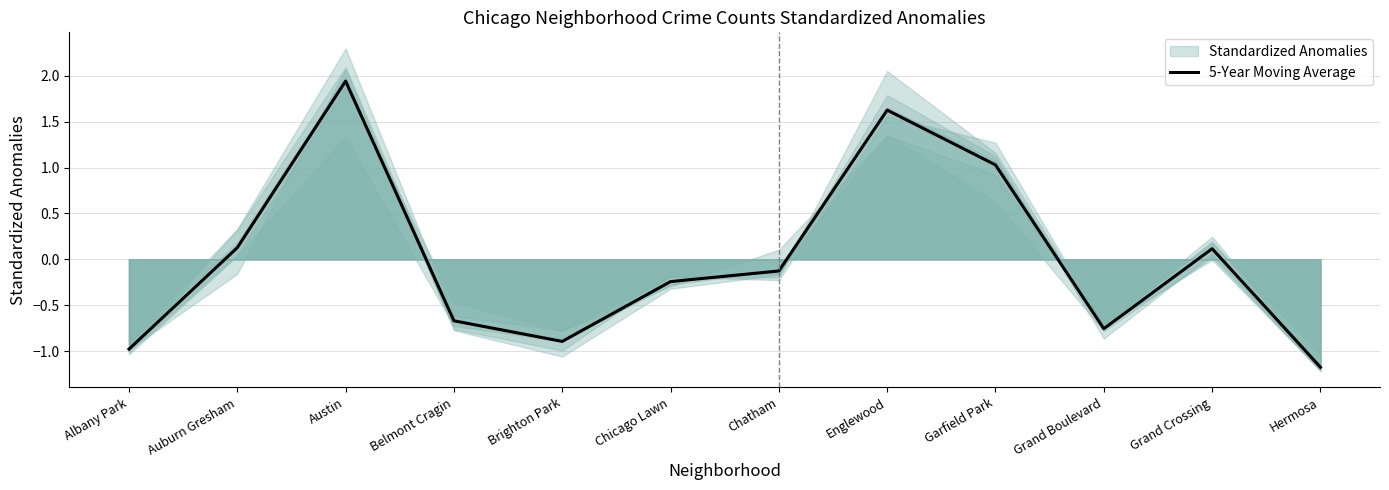

Between Brighton Park and Grand Boulevard, which is larger?

Grand Boulevard